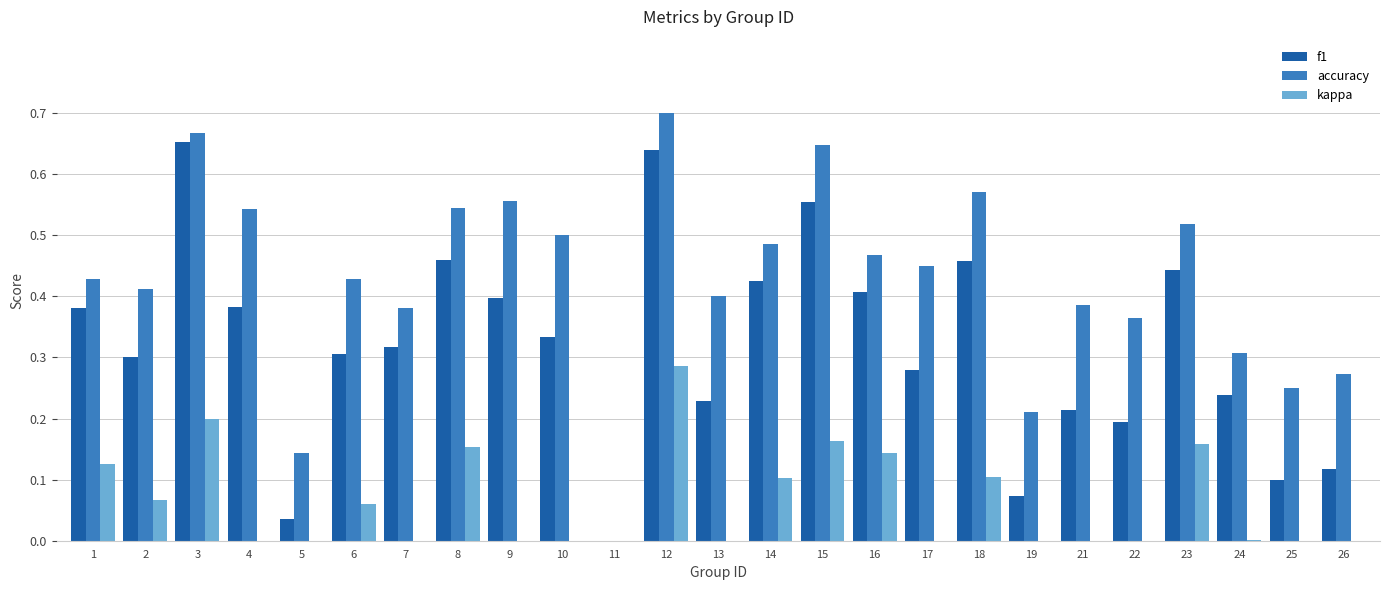

How many groups of bars are there?

25